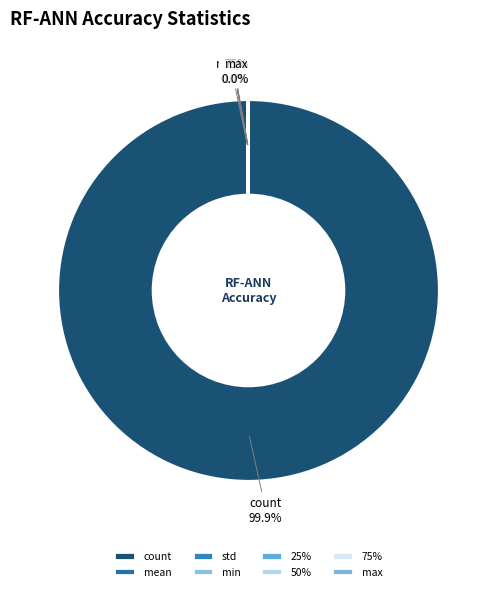

What is the smallest slice in the pie chart?

min